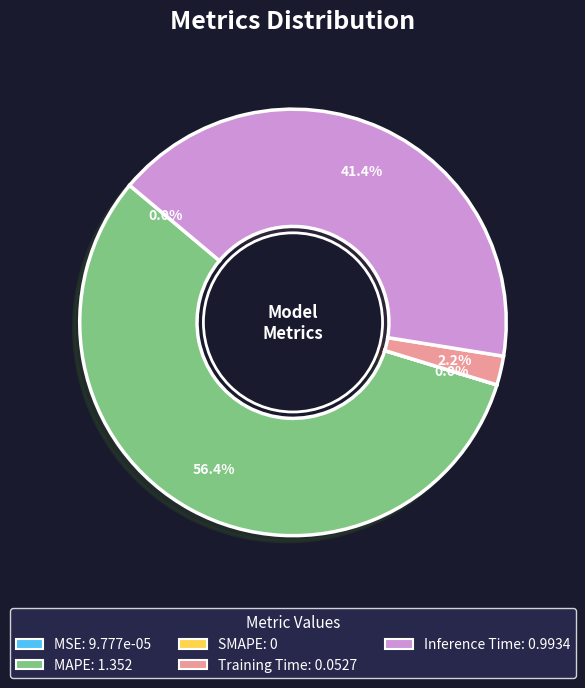

How much of the chart is everything except MAPE?

43.6%